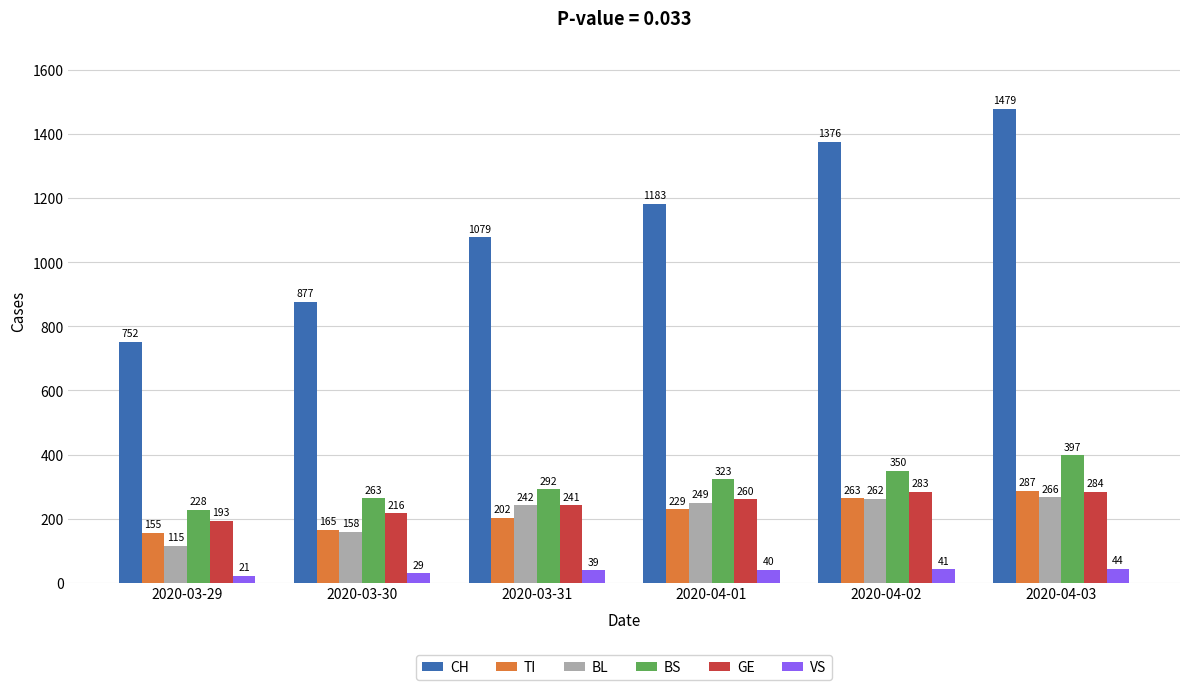

What position from the left is 2020-04-01?

4